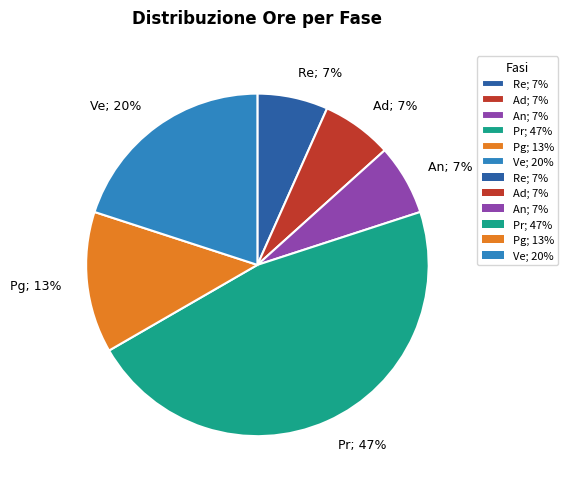

How many slices are in this pie chart?

6